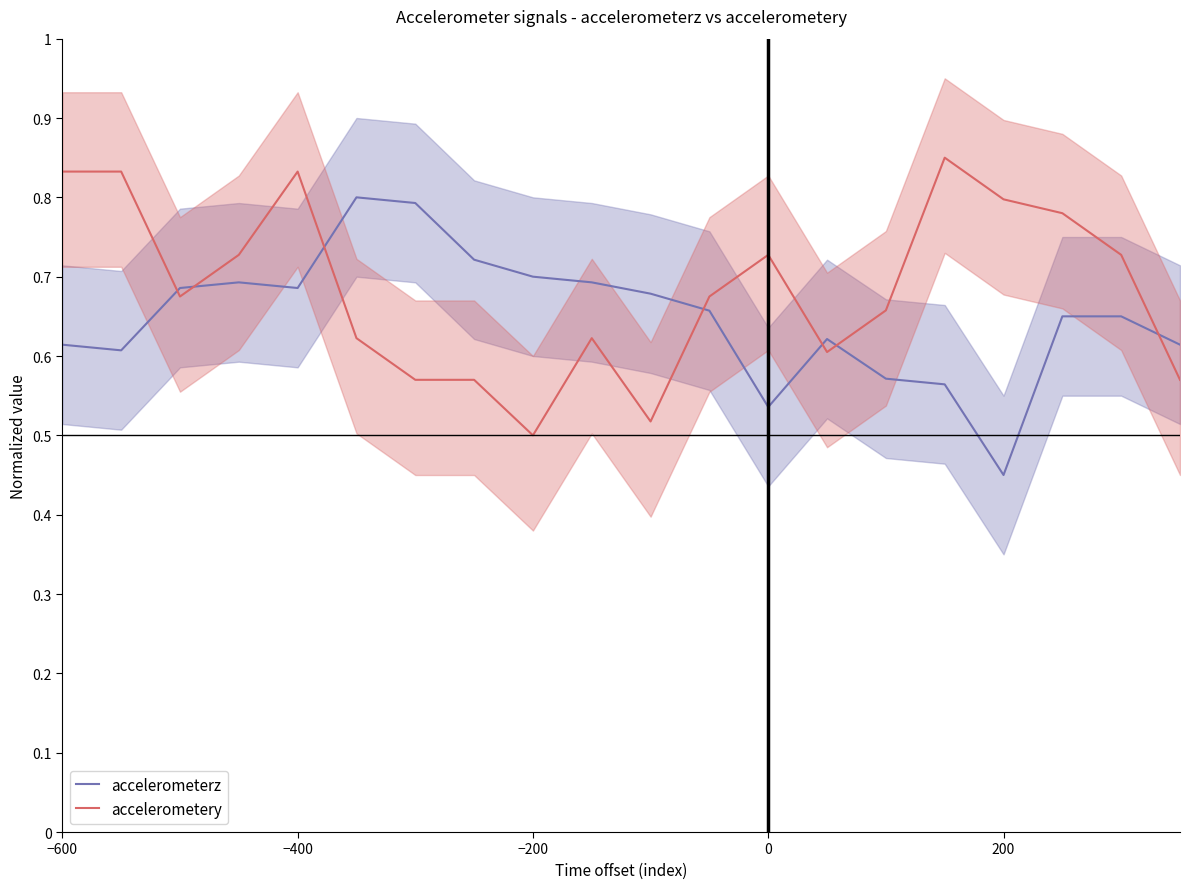

What is the value of the accelerometery point at the 13th from the left?

0.7